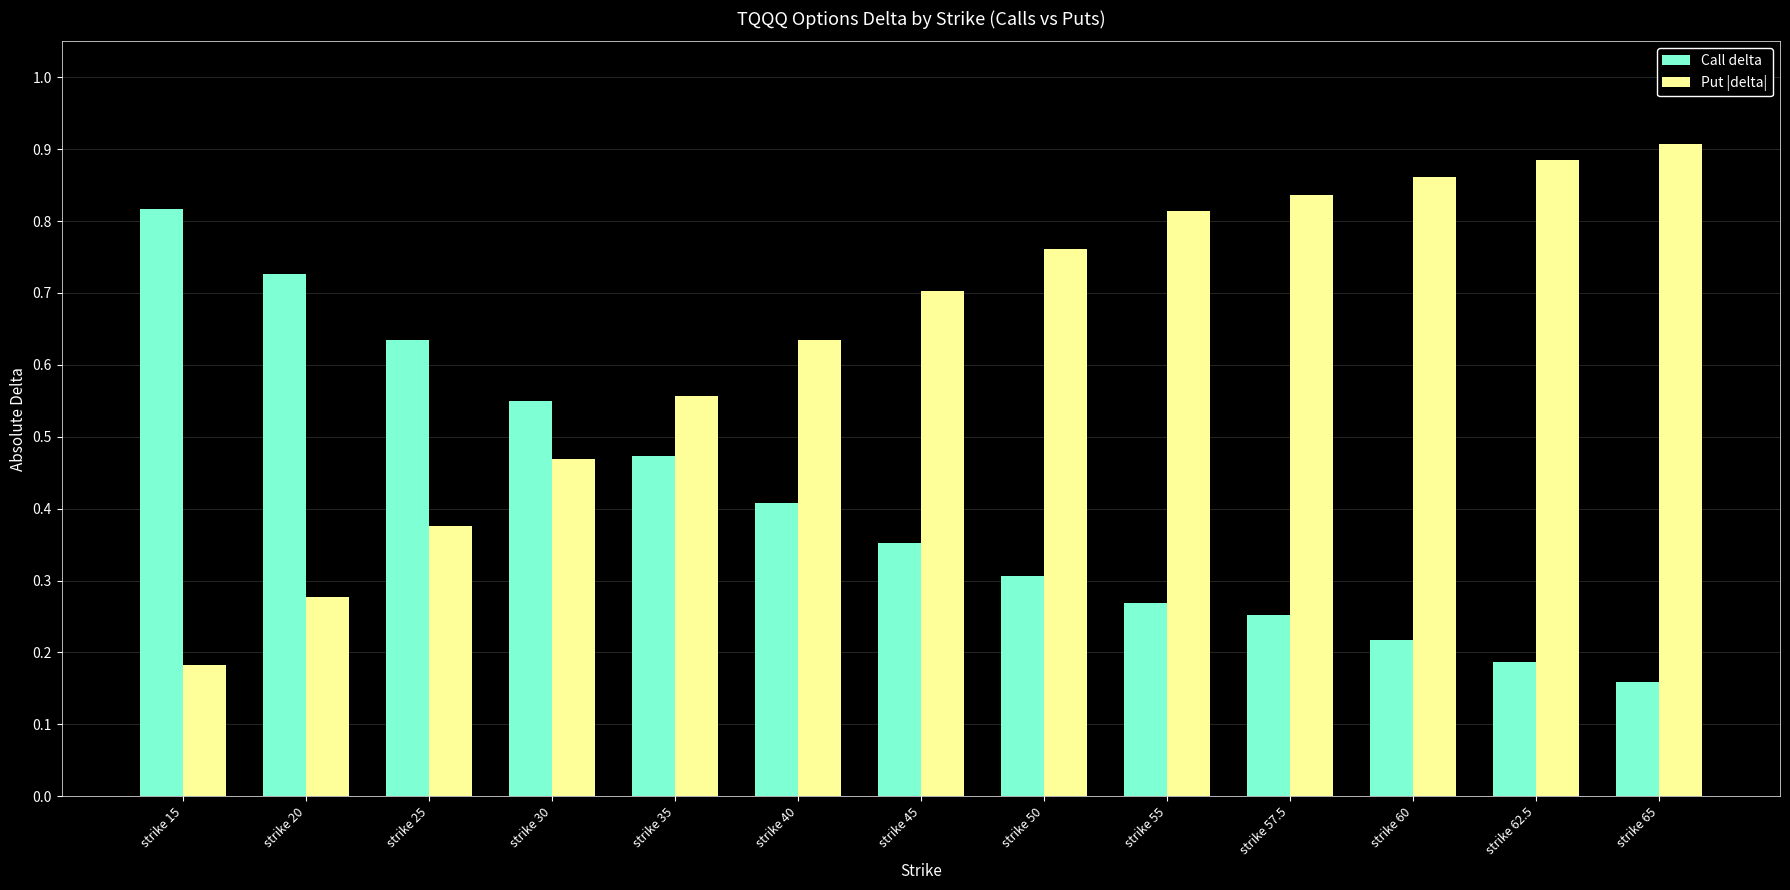

Which category has the lowest value in the Call delta series?

strike 65